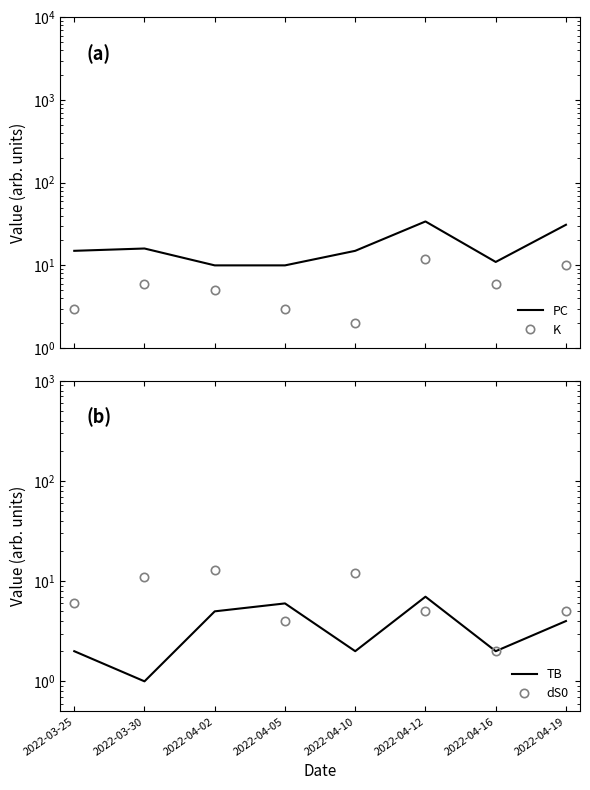

True or false: dS0 and PC intersect in this chart.

True